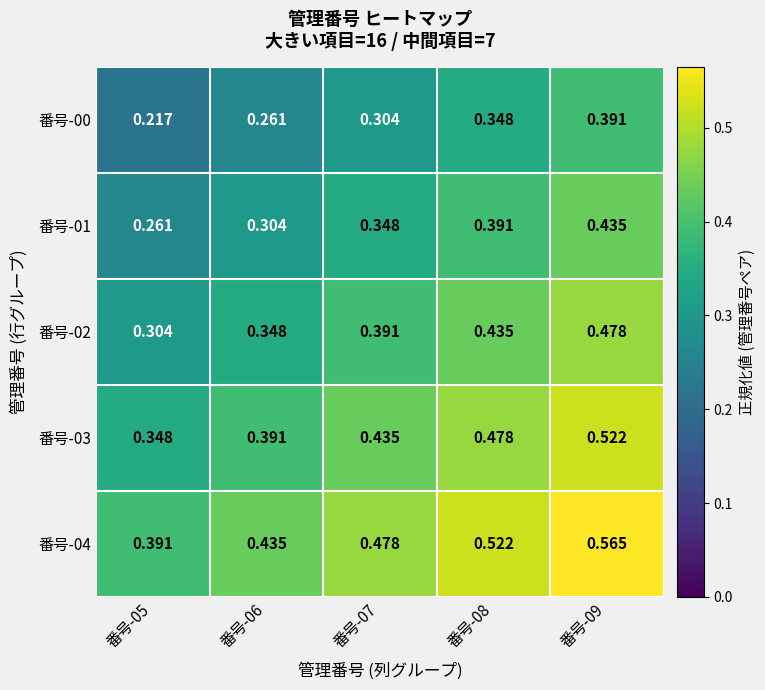

Is the value of 番号-02 at 番号-07 greater than the value of 番号-00 at 番号-07?

Yes